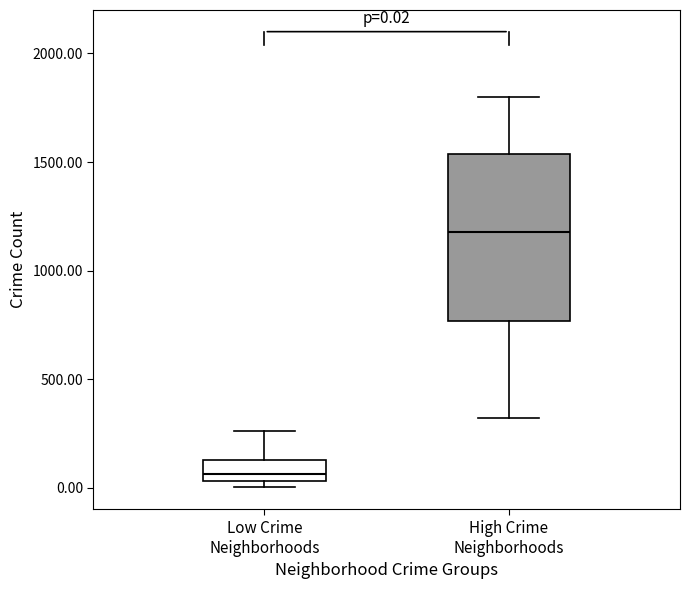

Comparing the boxes themselves (not the whiskers), which one is the tallest?

High Crime Neighborhoods